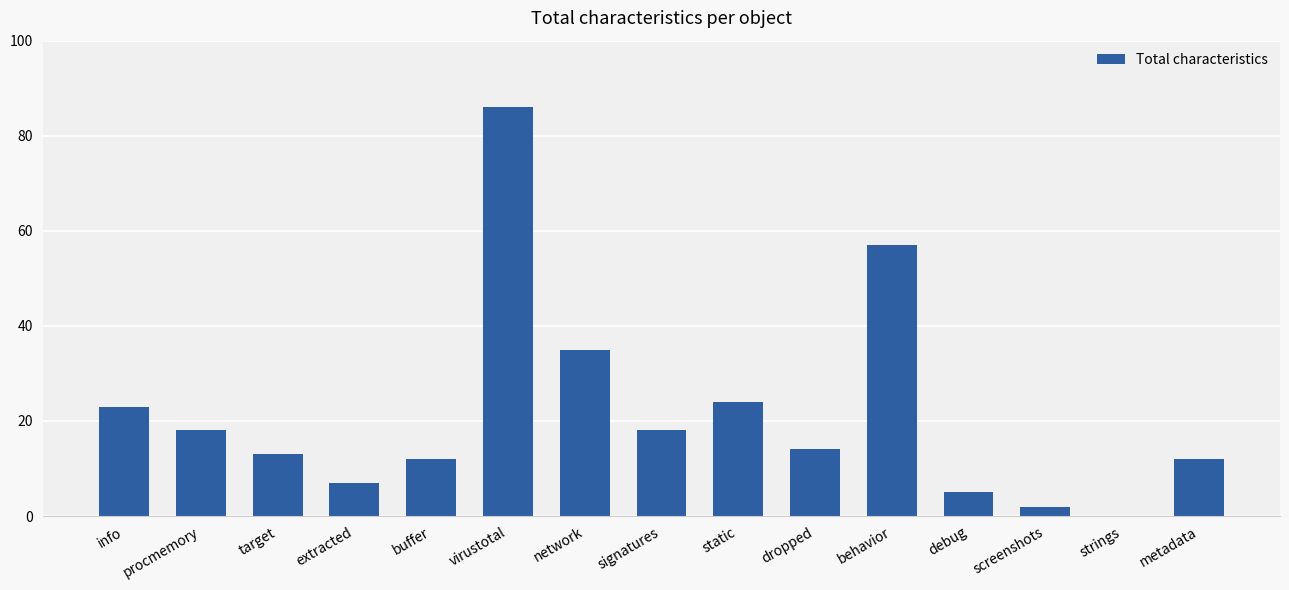

Which has a higher value, target or screenshots?

target